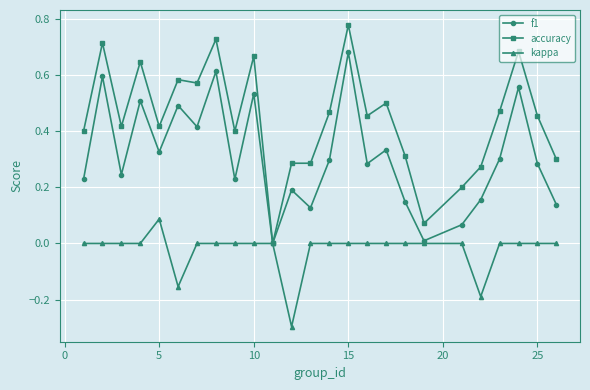

List the series in order of their peak value, highest first.

accuracy, f1, kappa